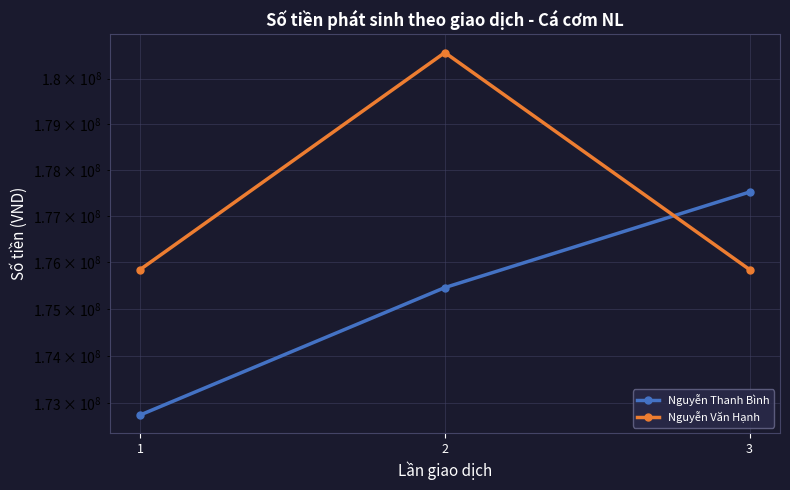

What is the sum of the Nguyễn Thanh Bình values at 3 and 2?

352981500